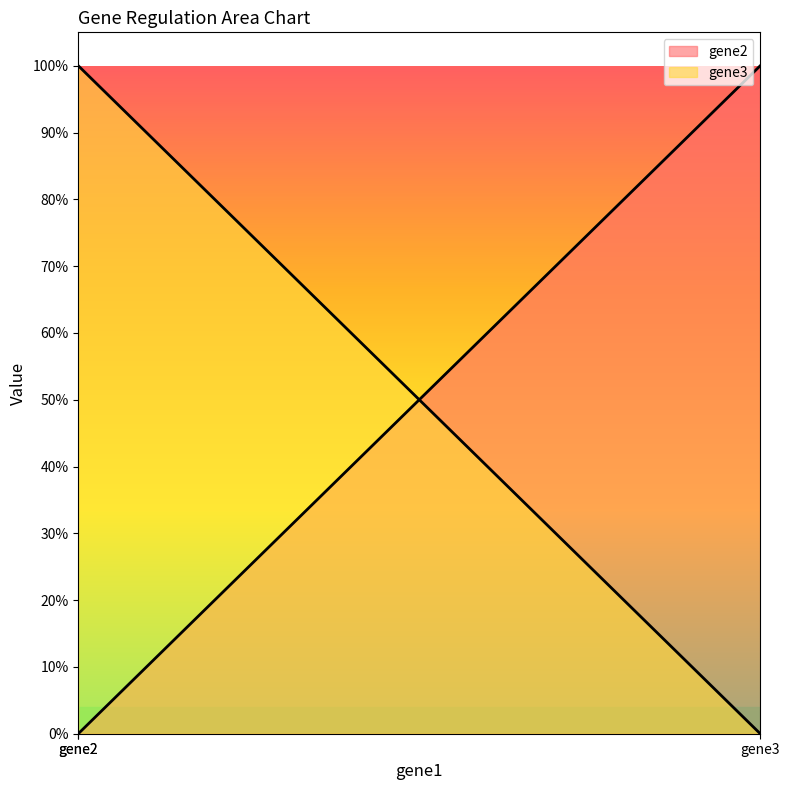

Count the number of data series in this chart.

2